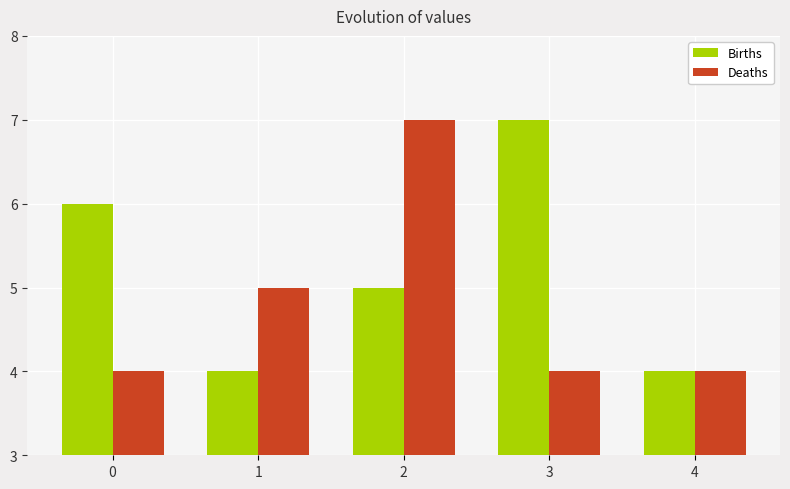

How many series are shown in this chart?

2